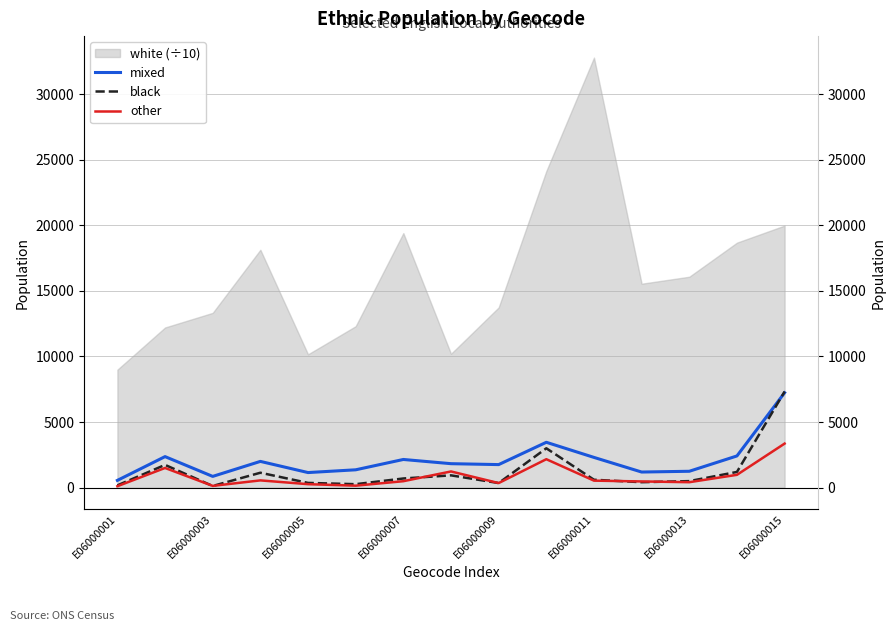

Is it true that other equals 571 at E06000009?

False